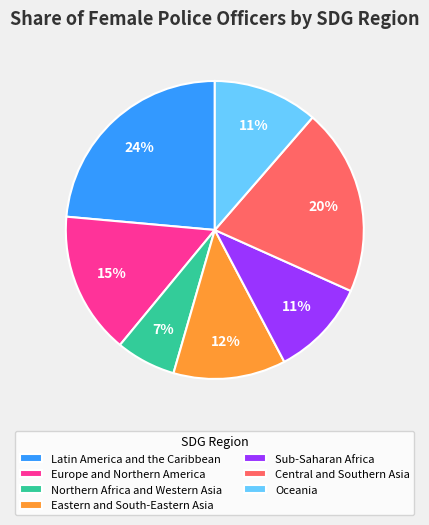

To the nearest percent, what portion does Northern Africa and Western Asia represent?

7%